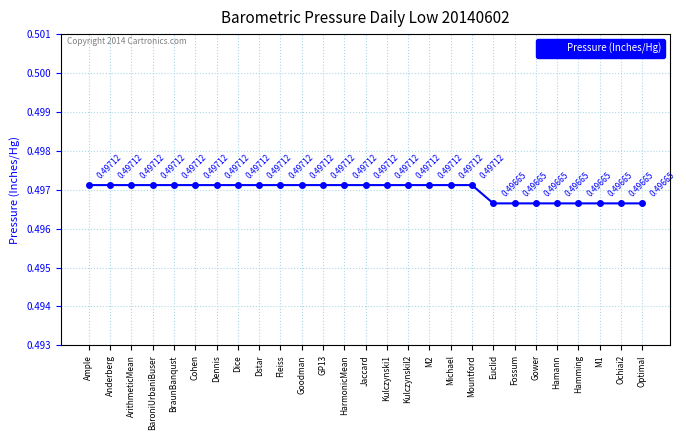

What is the sum of all values?

13.4